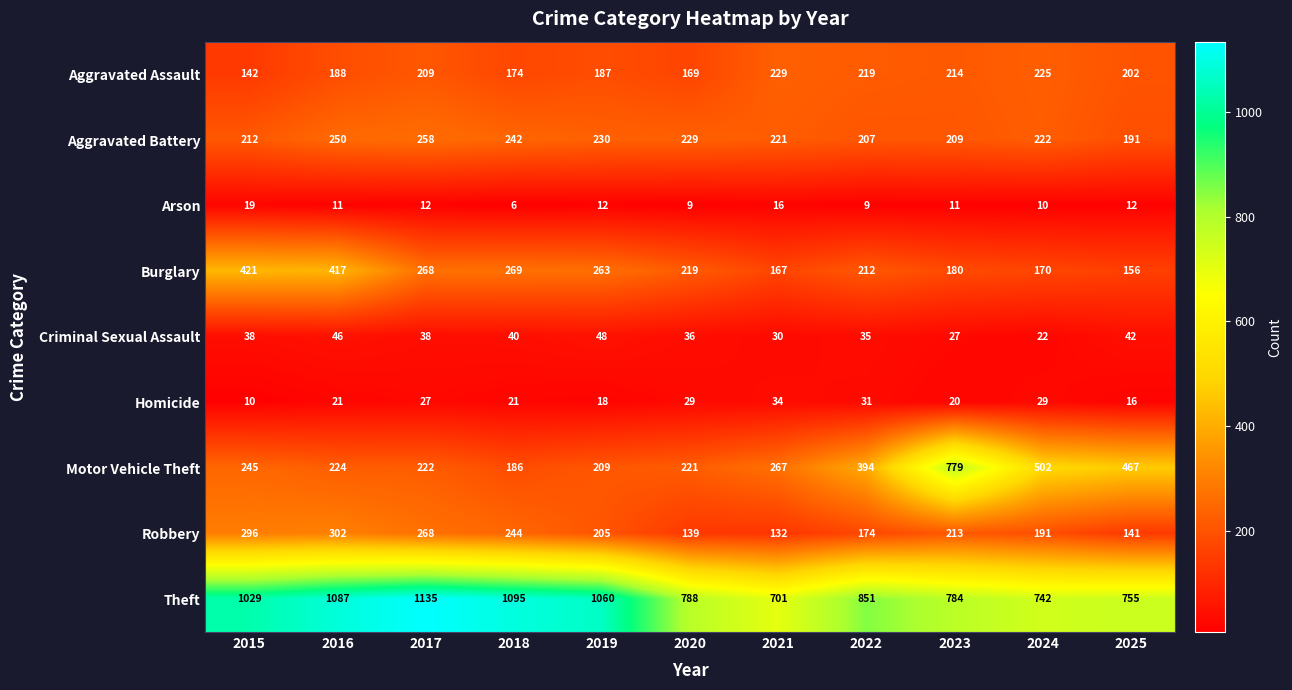

What is the lowest value of the Aggravated Assault series?

142